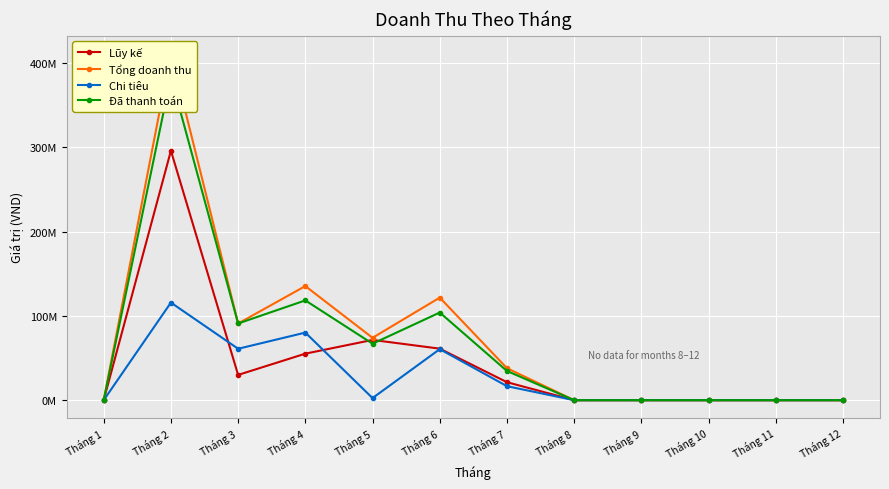

At which category does Chi tiêu reach its first local valley?

Tháng 3